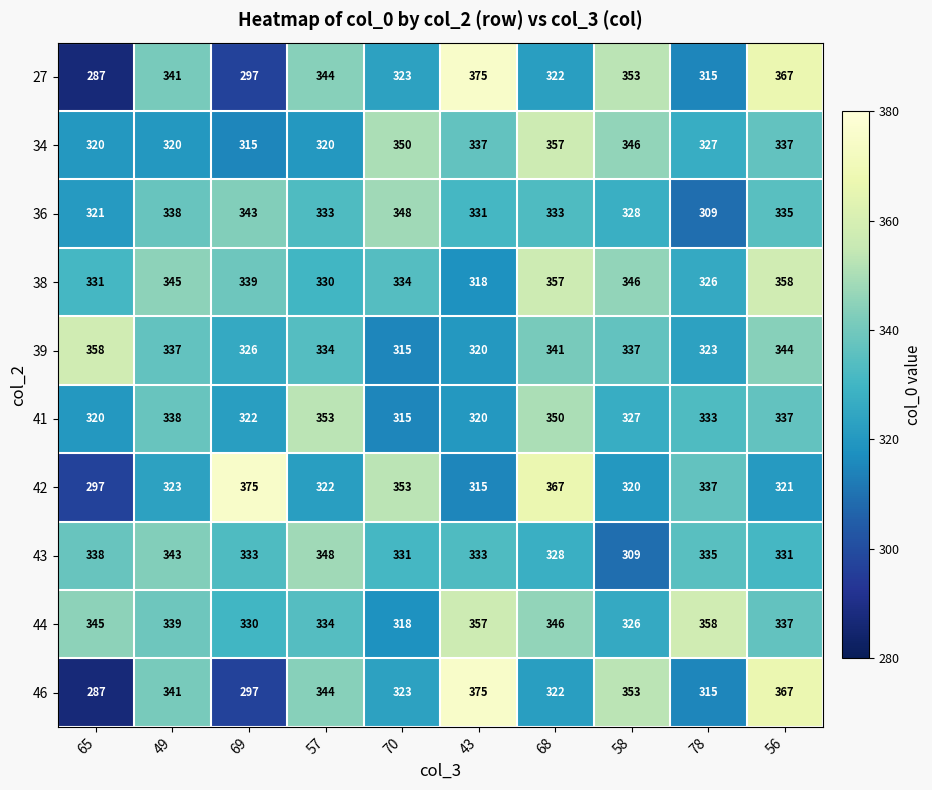

What is the sum of the 42 values at 57 and 70?

675